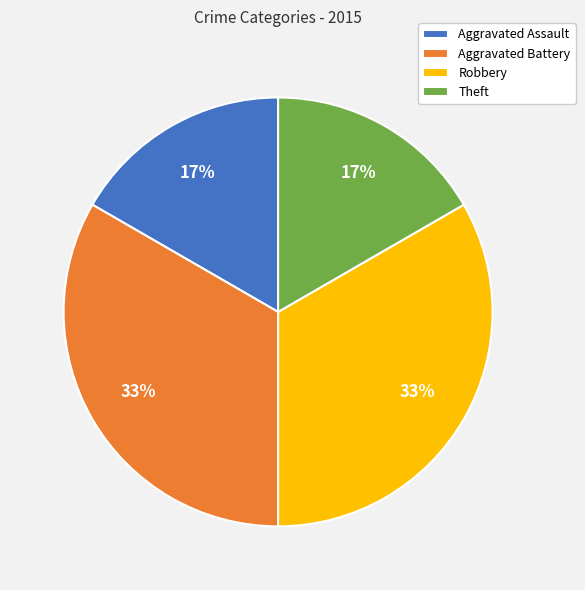

Is the sum of Robbery and Aggravated Battery greater than half?

Yes